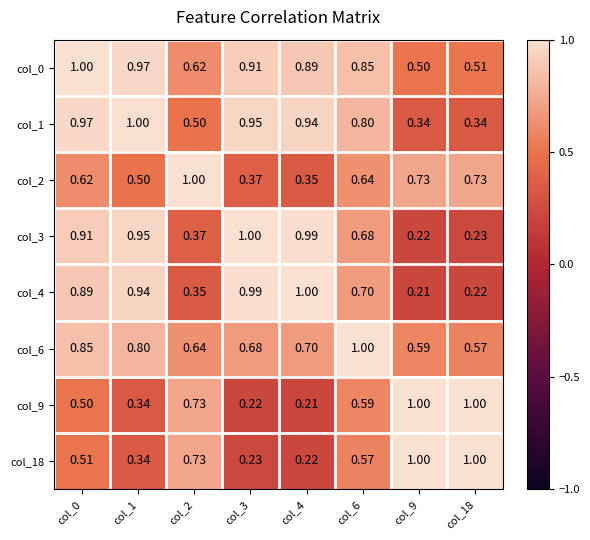

Is the value of col_9 at col_3 greater than the value of col_0 at col_18?

No